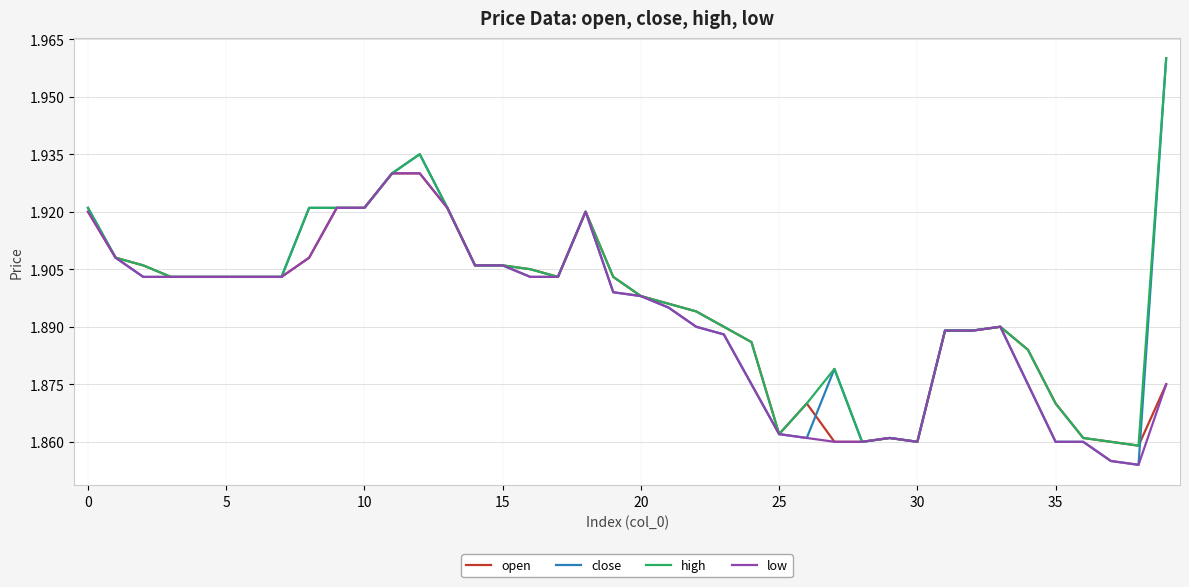

How many open values are between 1 and 2?

40